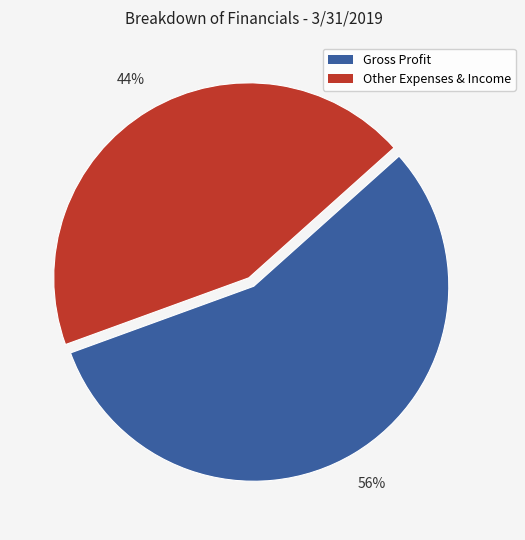

How many segments does this pie chart have?

2